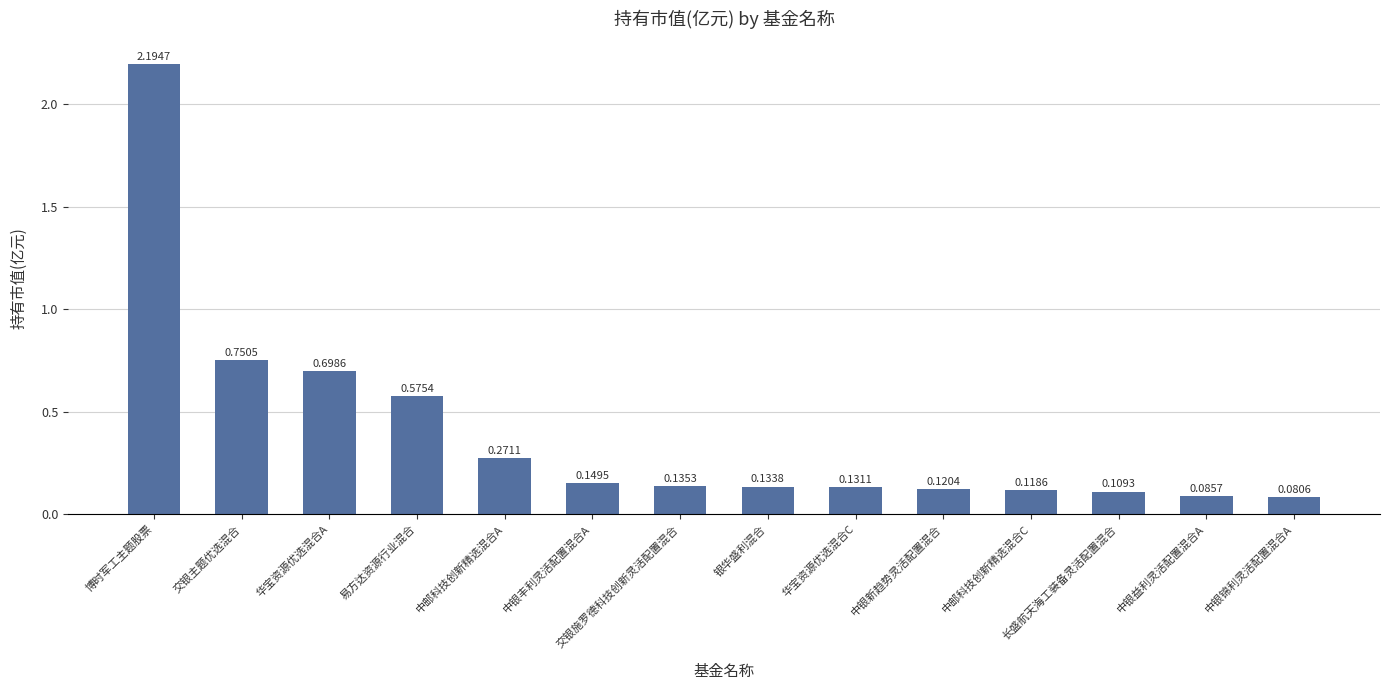

List the labels in order of value, largest first.

博时军工主题股票, 交银主题优选混合, 华宝资源优选混合A, 易方达资源行业混合, 中邮科技创新精选混合A, 中银丰利灵活配置混合A, 交银施罗德科技创新灵活配置混合, 银华盛利混合, 华宝资源优选混合C, 中银新趋势灵活配置混合, 中邮科技创新精选混合C, 长盛航天海工装备灵活配置混合, 中银益利灵活配置混合A, 中银锦利灵活配置混合A